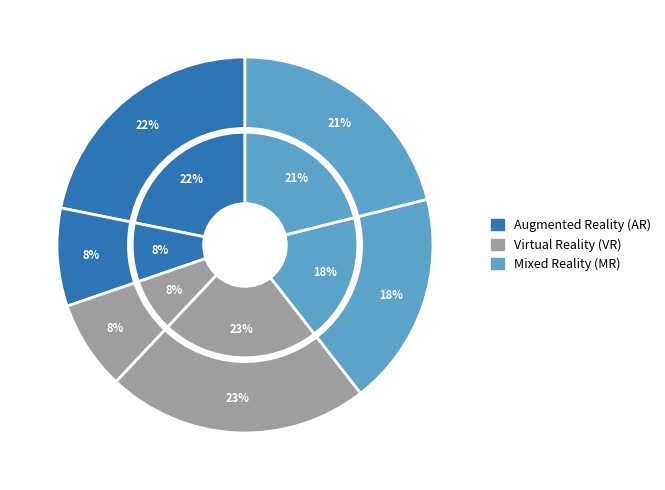

What portion of the pie excludes 3?

92.3%